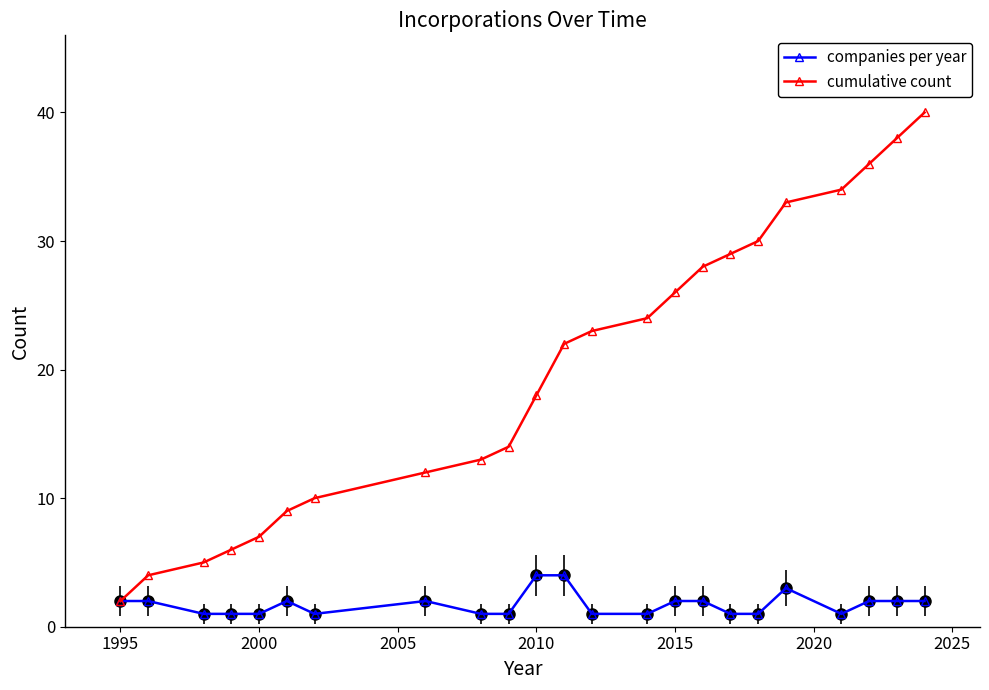

Which series has the largest total across all categories?

cumulative count